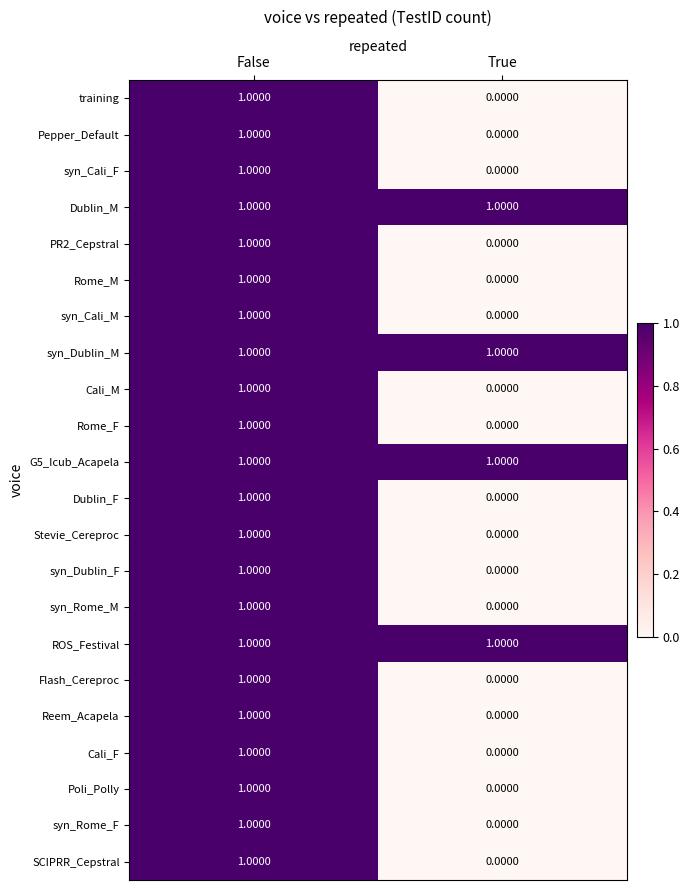

How many distinct data groups are displayed?

22